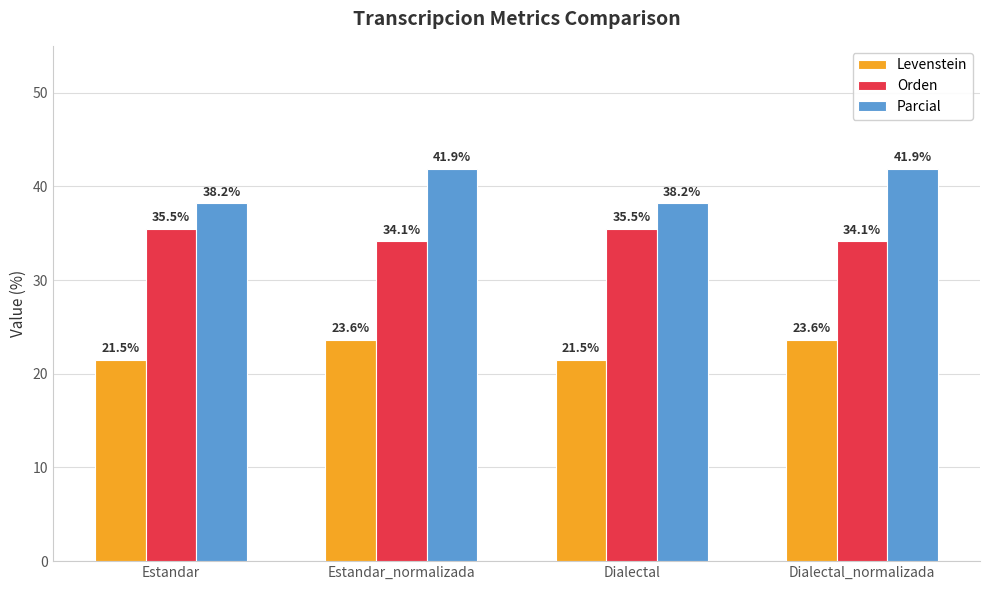

Reading right to left, extract all data points from this chart.

Levenstein: 23.6	21.5	23.6	21.5
Orden: 34.1	35.5	34.1	35.5
Parcial: 41.9	38.2	41.9	38.2